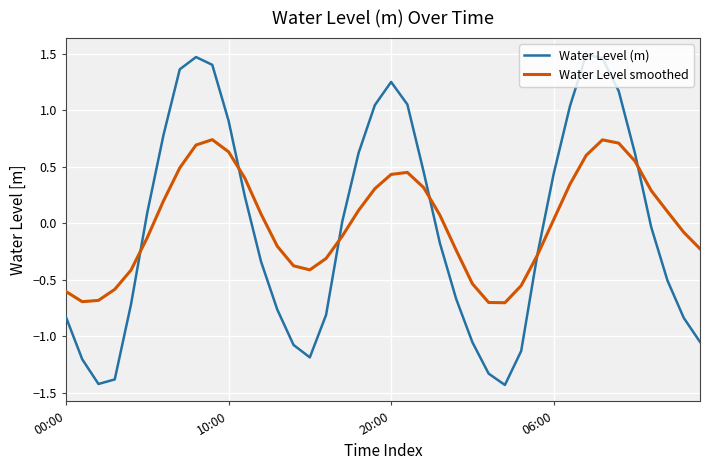

Rank the series by their maximum value, from highest to lowest.

Water Level (m), Water Level smoothed